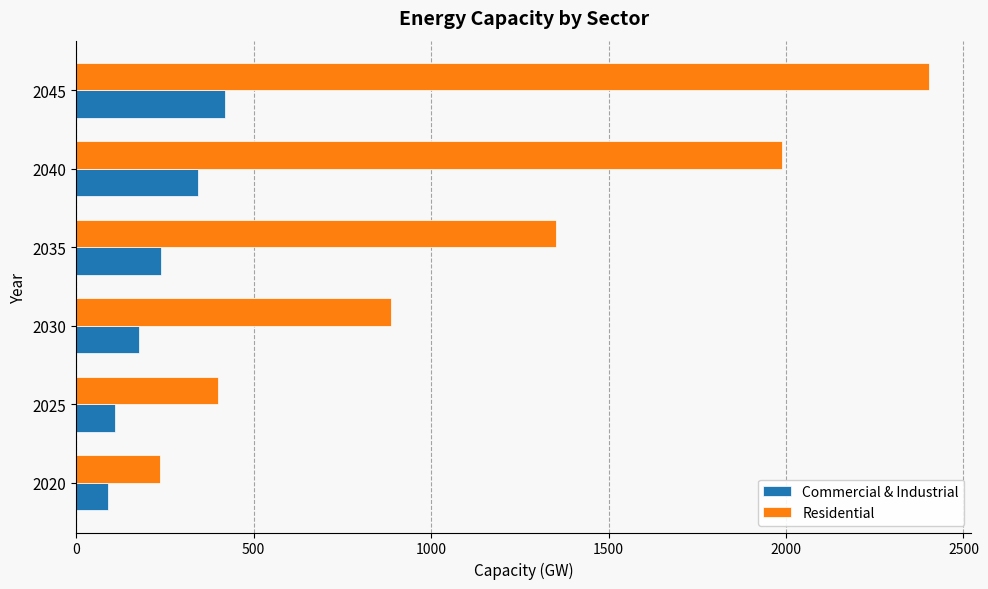

List the series in order of their overall mean, lowest first.

Commercial & Industrial, Residential